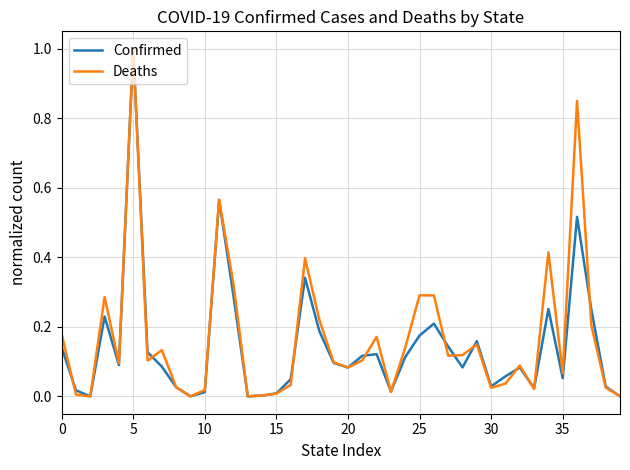

What is the greatest value displayed?

1.0